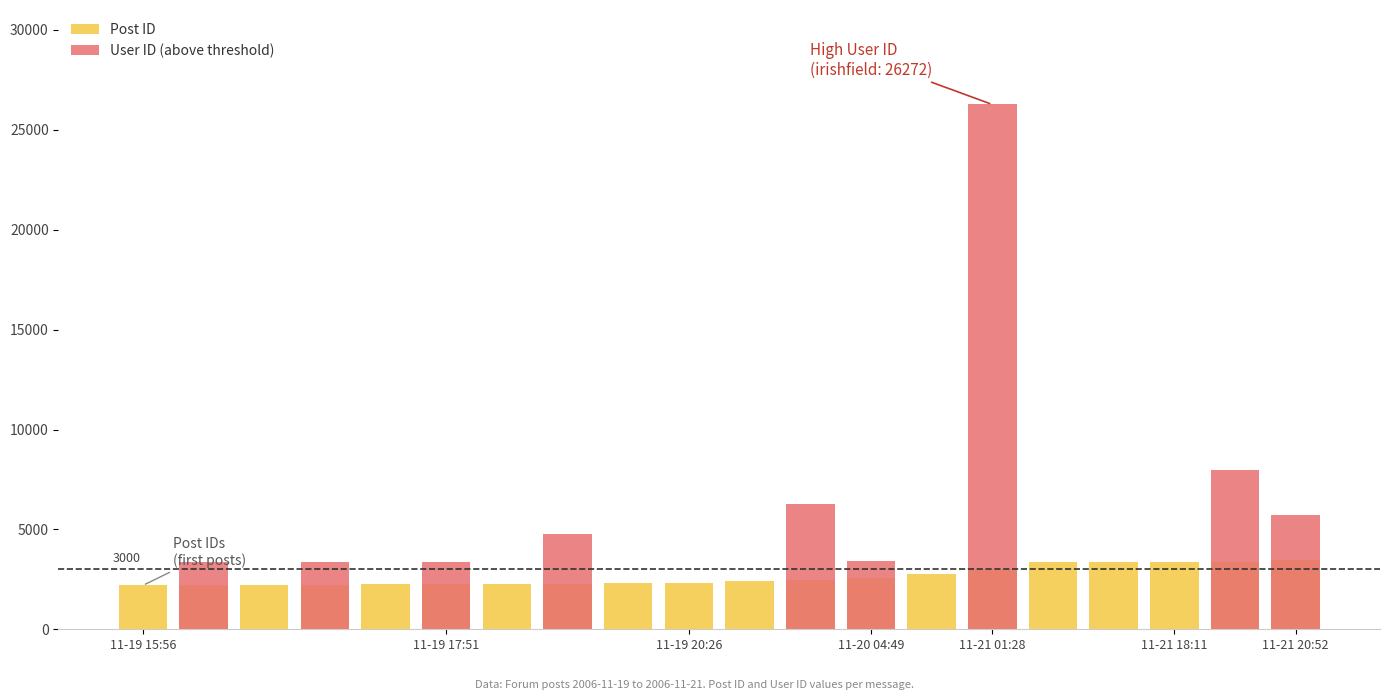

What is the difference between the second highest and second lowest values in the User ID (above threshold) series?

7971